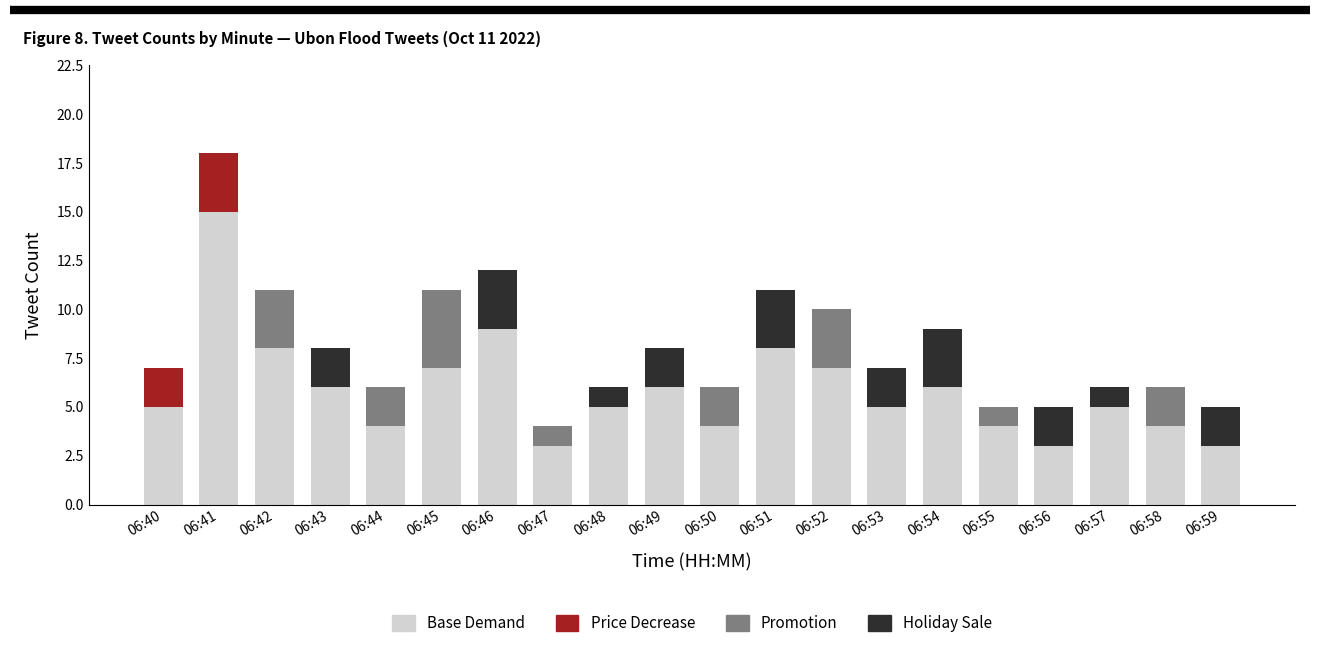

At which category is the sum across all series the highest?

06:41